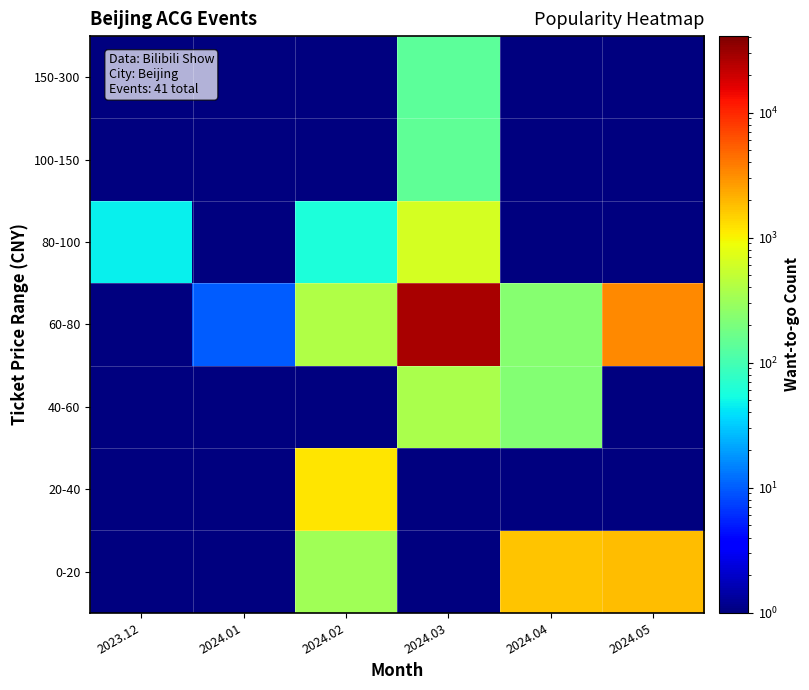

What is the total value across all series at 2024.03?

28601.0